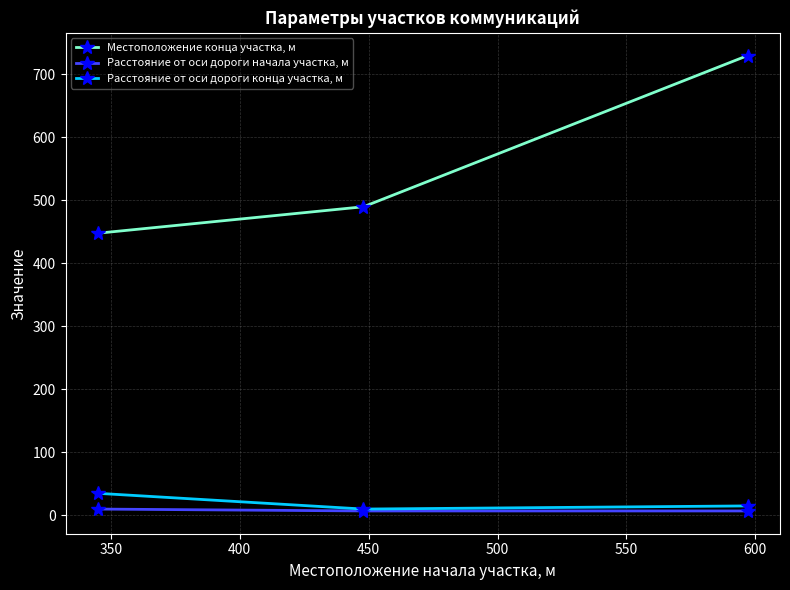

Which series has the largest total across all categories?

Местоположение конца участка, м